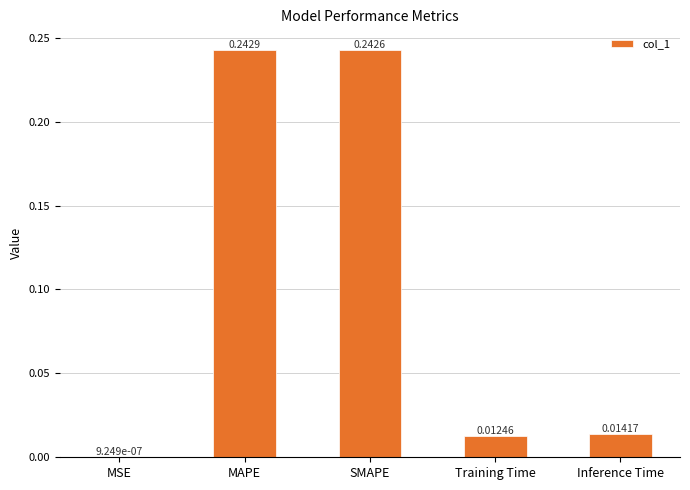

Where is the data nearest to the value 0?

MSE